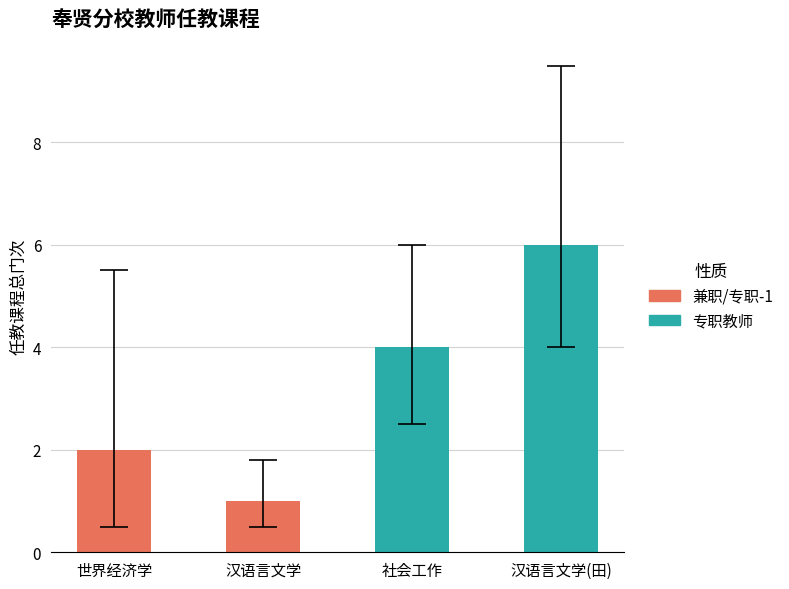

Count the number of data series in this chart.

1